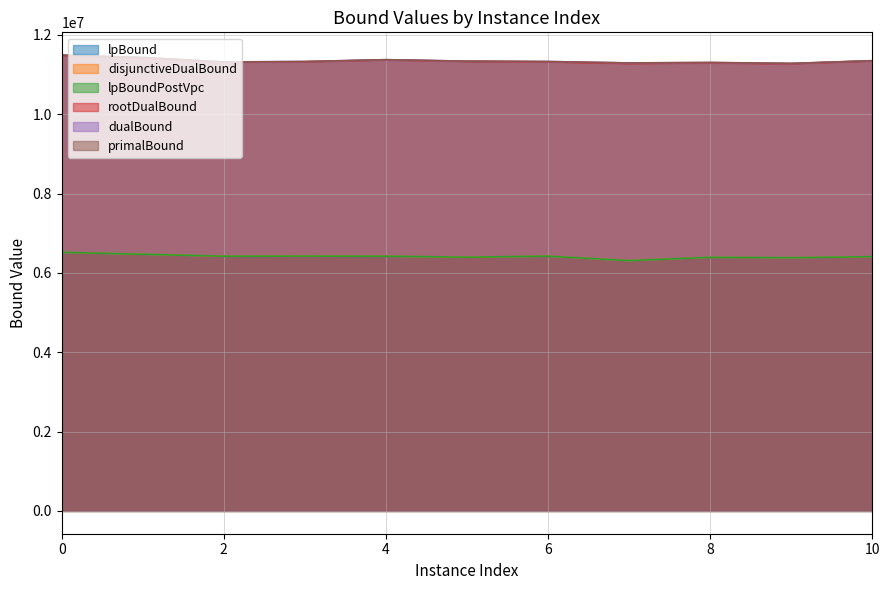

Reading right to left, extract all data points from this chart.

lpBound: 10=6410061.0	9=6382999.7	8=6393165.8	7=6310868.5	6=6421446.4	5=6397525.3	4=6420511.1	3=6423575.3	2=6420636.3	1=6470191.0	0=6519541.9
disjunctiveDualBound: 10=6410405.4	9=6383683.4	8=6393526.7	7=6311161.1	6=6421701.3	5=6397557.7	4=6420921.6	3=6424112.0	2=6420719.4	1=6470516.8	0=6519893.0
lpBoundPostVpc: 10=6410061.0	9=6382999.7	8=6393171.1	7=6310868.5	6=6421446.4	5=6397525.3	4=6420511.1	3=6423575.3	2=6420719.4	1=6470191.0	0=6519541.9
rootDualBound: 10=11345916.2	9=11275490.5	8=11293436.0	7=11279980.6	6=11319852.6	5=11333495.3	4=11370404.7	3=11322752.2	2=11313366.6	1=11420940.6	0=11483573.9
dualBound: 10=11350382.3	9=11280716.4	8=11303750.0	7=11293353.3	6=11328615.0	5=11337992.9	4=11375074.4	3=11328201.3	2=11317911.9	1=11431220.5	0=11490666.7
primalBound: 10=11350478.2	9=11281665.7	8=11306100.3	7=11294236.8	6=11329863.3	5=11338226.3	4=11376289.7	3=11329561.1	2=11318312.7	1=11431643.5	0=11490666.7